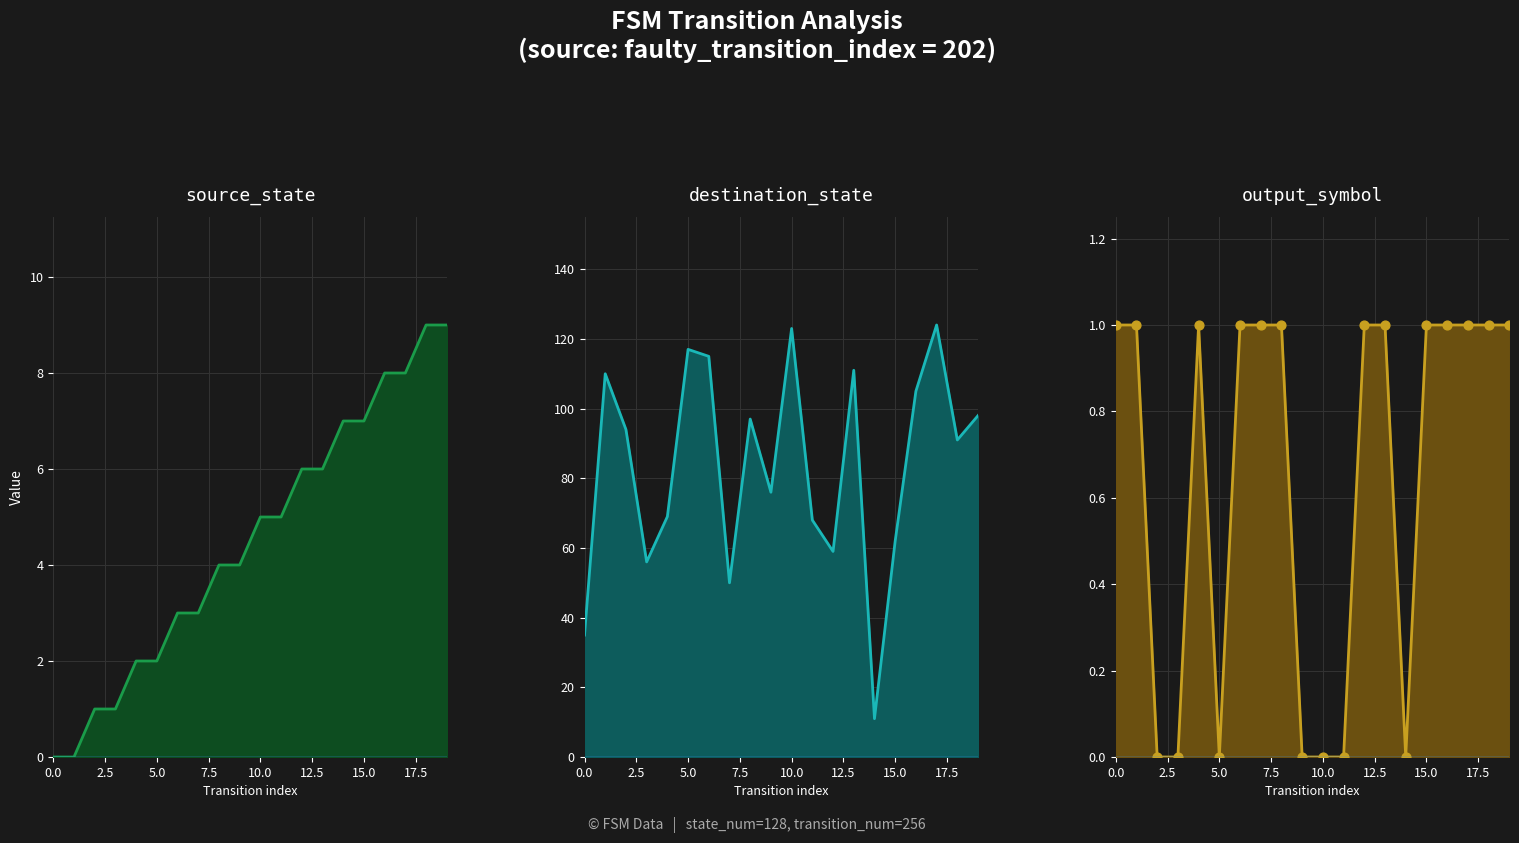

Which series has the largest total across all categories?

destination_state